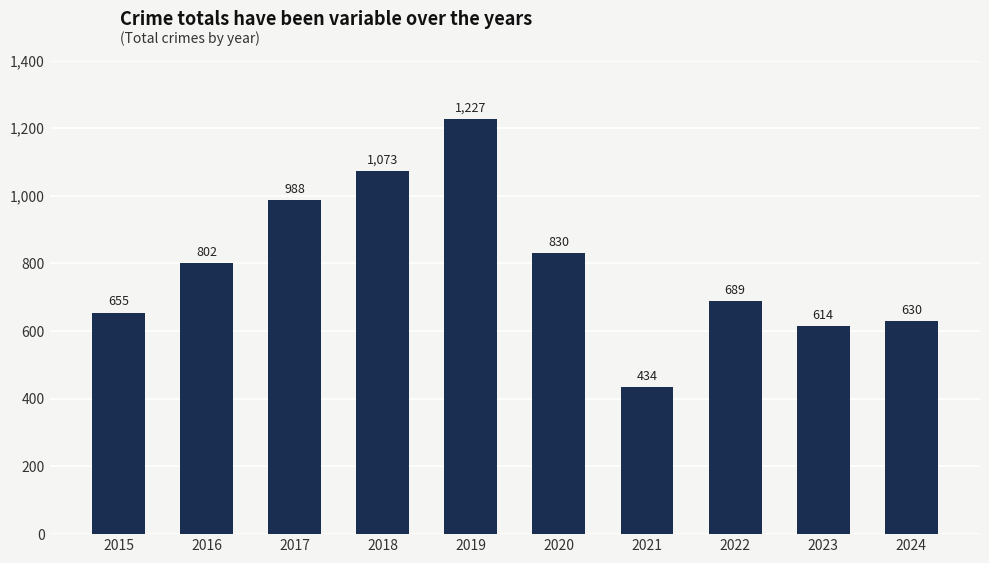

How many categories are shown in the chart?

10